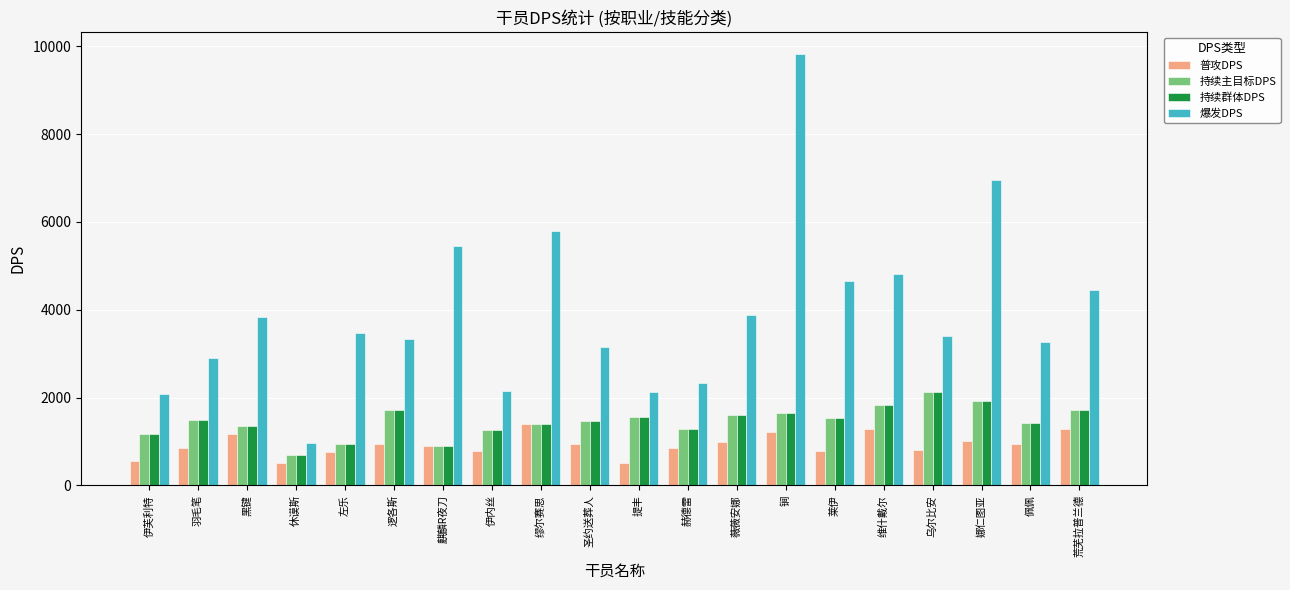

Where does the 持续群体DPS series first go above 1490?

羽毛笔